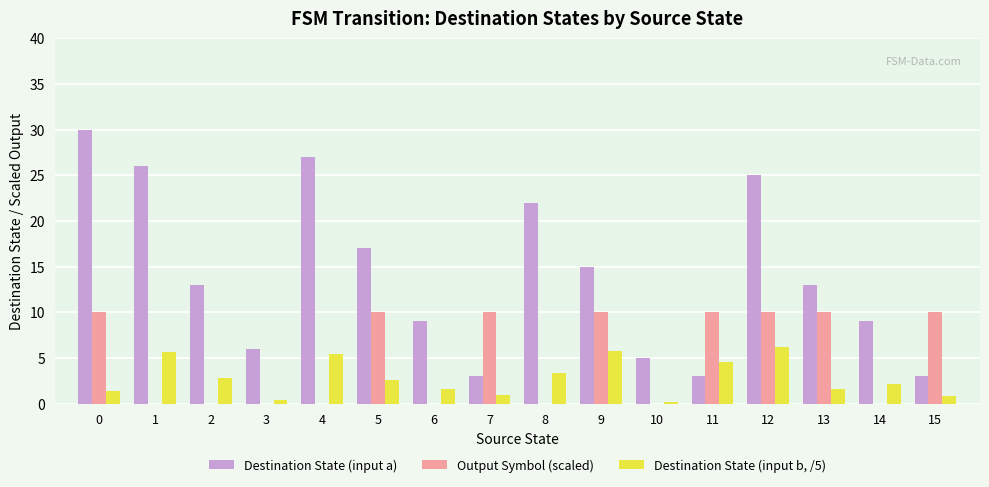

Is the value of Output Symbol (scaled) at 12 greater than the value of Destination State (input b, /5) at 2?

Yes